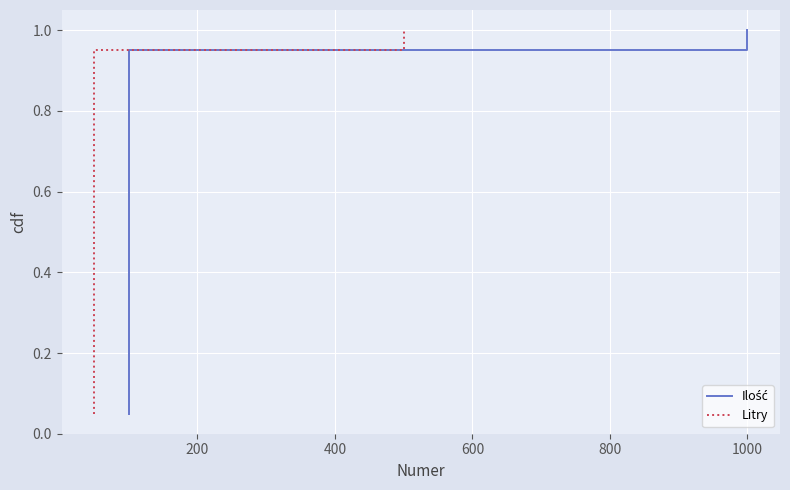

What is the difference between the maximum and minimum values in the Ilość series?

0.9